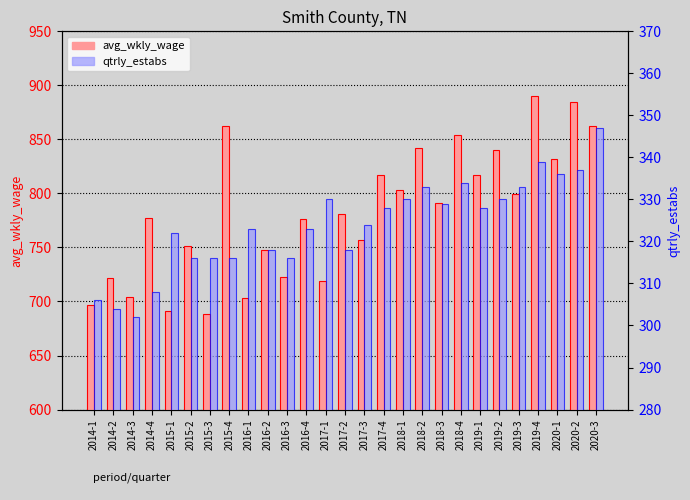

True or false: qtrly_estabs has a value of 84 at 2016-3.

False